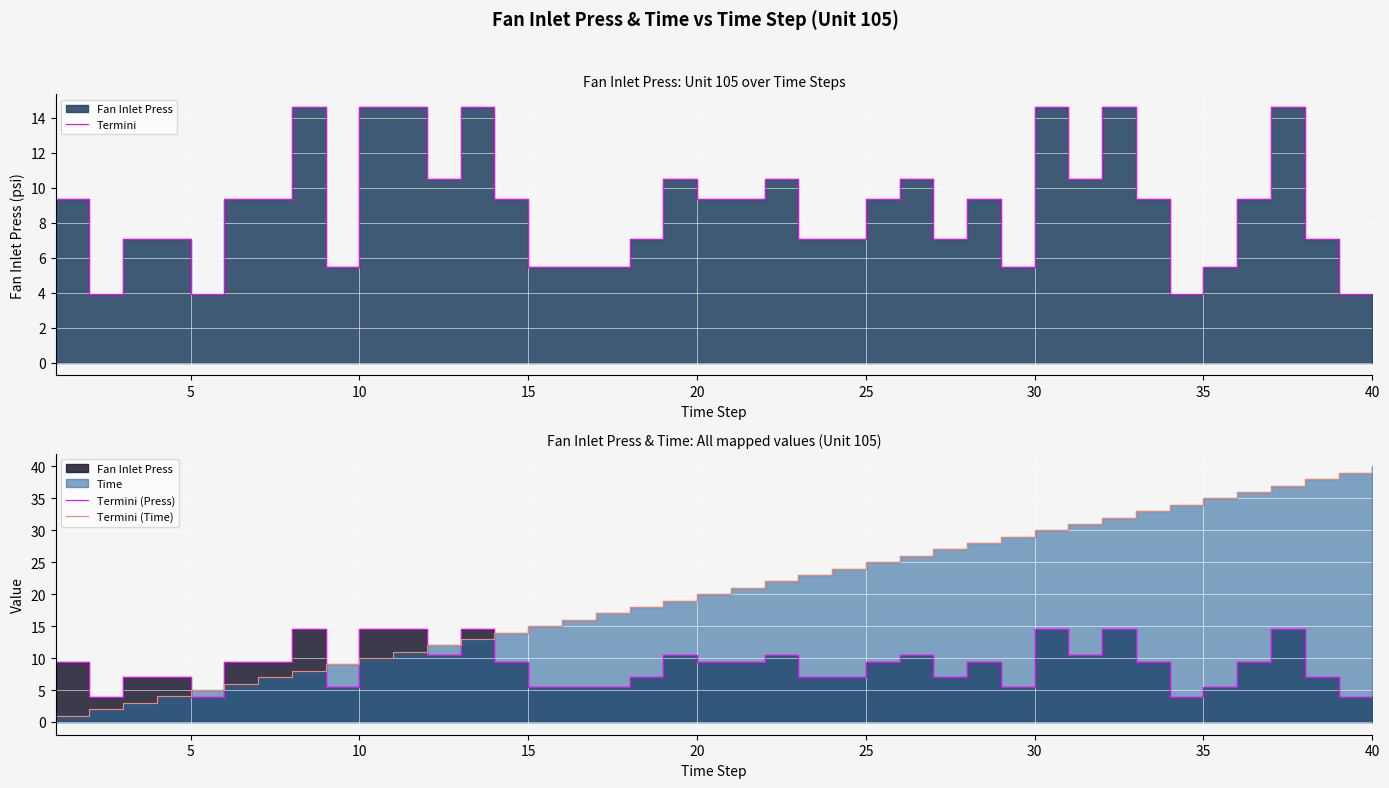

How many interior local peaks does the Termini (Press) series have?

9